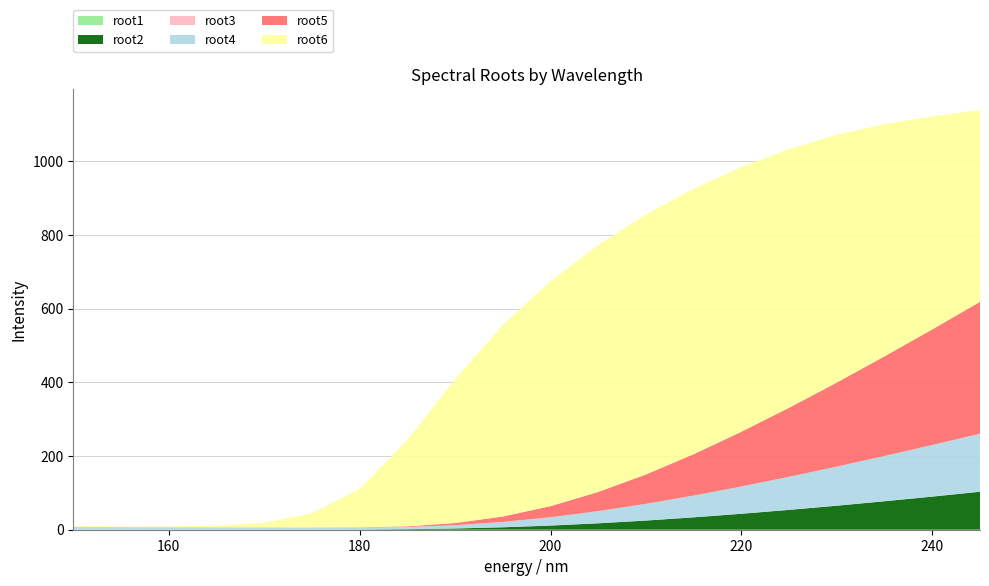

Reading left to right, what are all the values shown in this chart?

root1: 0.1	0.1	0.1	0.1	0.1	0.1	0.1	0.1	0.1	0.1	0.1	0.1	0.1	0.1	0.1	0.1	0.1	0.1	0.1	0.1
root2: 0.2	0.2	0.2	0.2	0.2	0.3	0.6	1.5	3.2	6.5	11.2	17.3	24.8	33.5	43.2	53.8	65.1	77.2	89.8	103.0
root3: 0.3	0.3	0.3	0.3	0.3	0.2	0.2	0.2	0.2	0.2	0.2	0.2	0.2	0.2	0.2	0.2	0.2	0.2	0.2	0.2
root4: 6.0	5.8	5.6	5.5	5.3	5.2	5.1	5.7	8.6	14.2	22.3	32.8	45.1	58.9	73.8	89.5	105.8	122.6	139.7	157.2
root5: 0.6	0.5	0.5	0.5	0.5	0.5	0.7	1.8	5.9	14.8	30.2	52.1	79.8	112.3	148.6	187.4	228.2	270.5	313.8	357.9
root6: 2.0	2.0	2.4	4.3	12.4	38.1	103.7	234.3	389.8	520.0	610.0	670.0	705.0	720.0	718.0	702.0	672.0	630.0	578.0	520.0